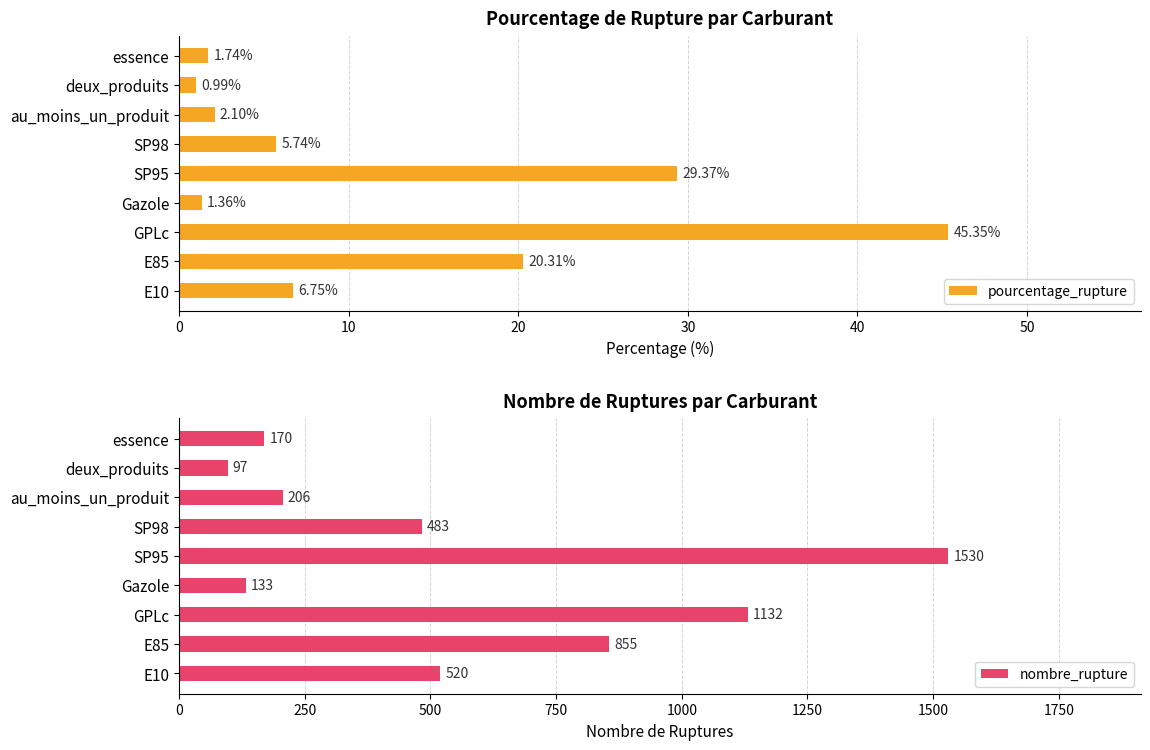

What is the difference between the maximum and minimum values in the pourcentage_rupture series?

44.4